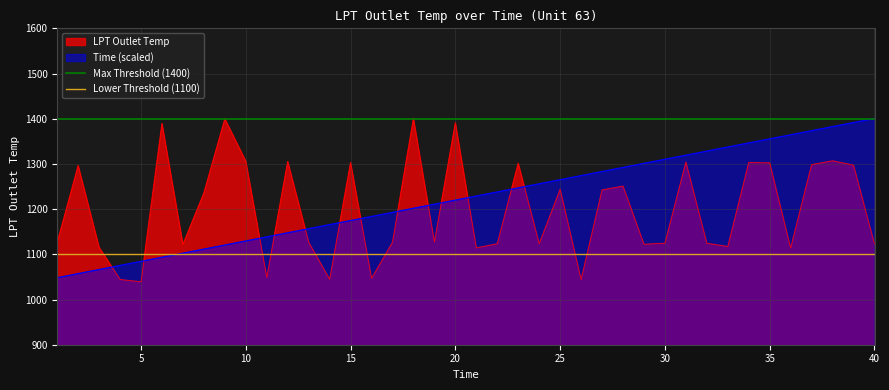

The value of Time (scaled) at 20 is 1219.9. True or false?

True